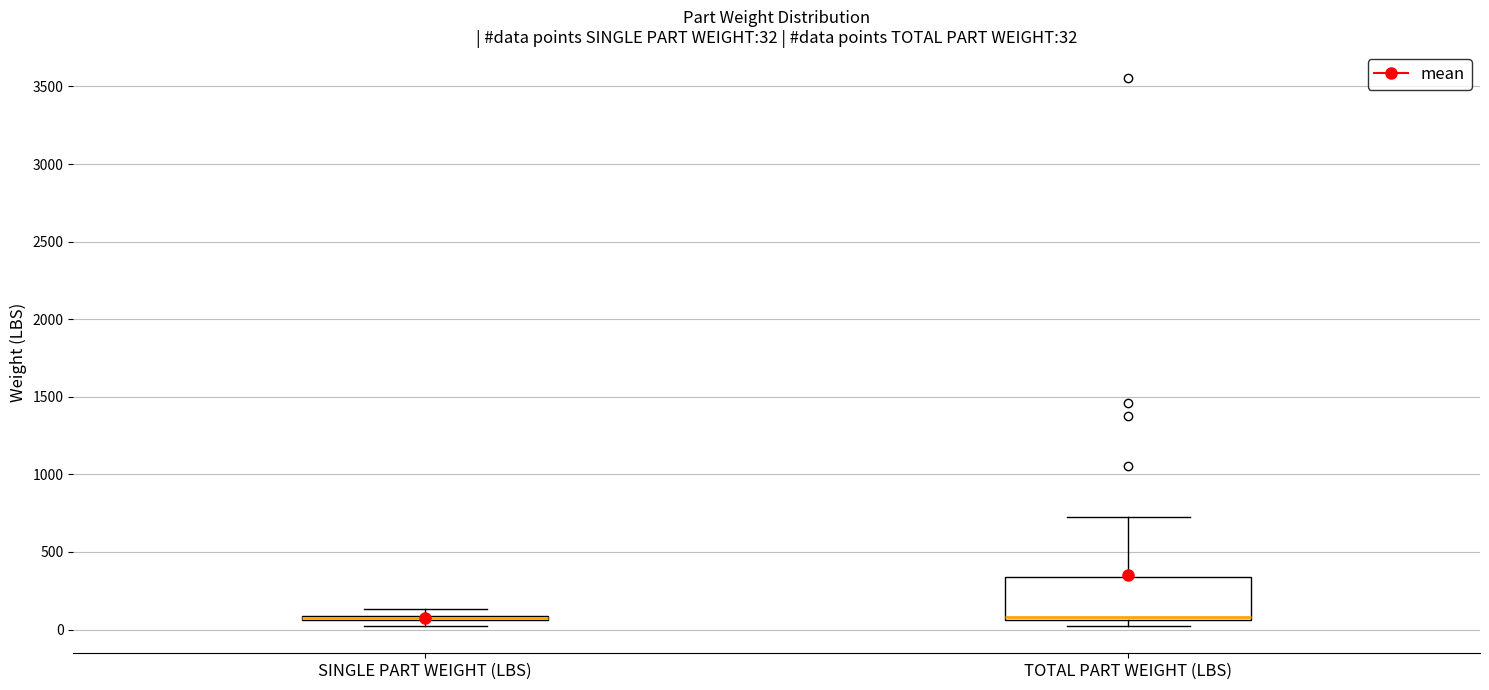

Which box is the tallest, from its lower edge to its upper edge?

TOTAL PART WEIGHT (LBS)